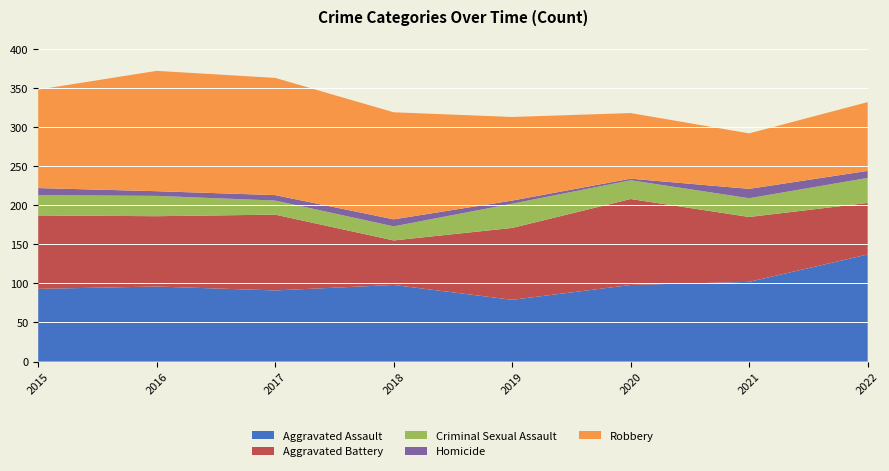

Reading left to right, extract all data points from this chart.

Aggravated Assault: 93	96	91	98	79	98	102	137
Aggravated Battery: 94	90	97	57	92	110	83	66
Criminal Sexual Assault: 26	26	18	18	31	24	24	32
Homicide: 9	6	7	9	4	2	12	9
Robbery: 126	154	150	137	107	84	71	88